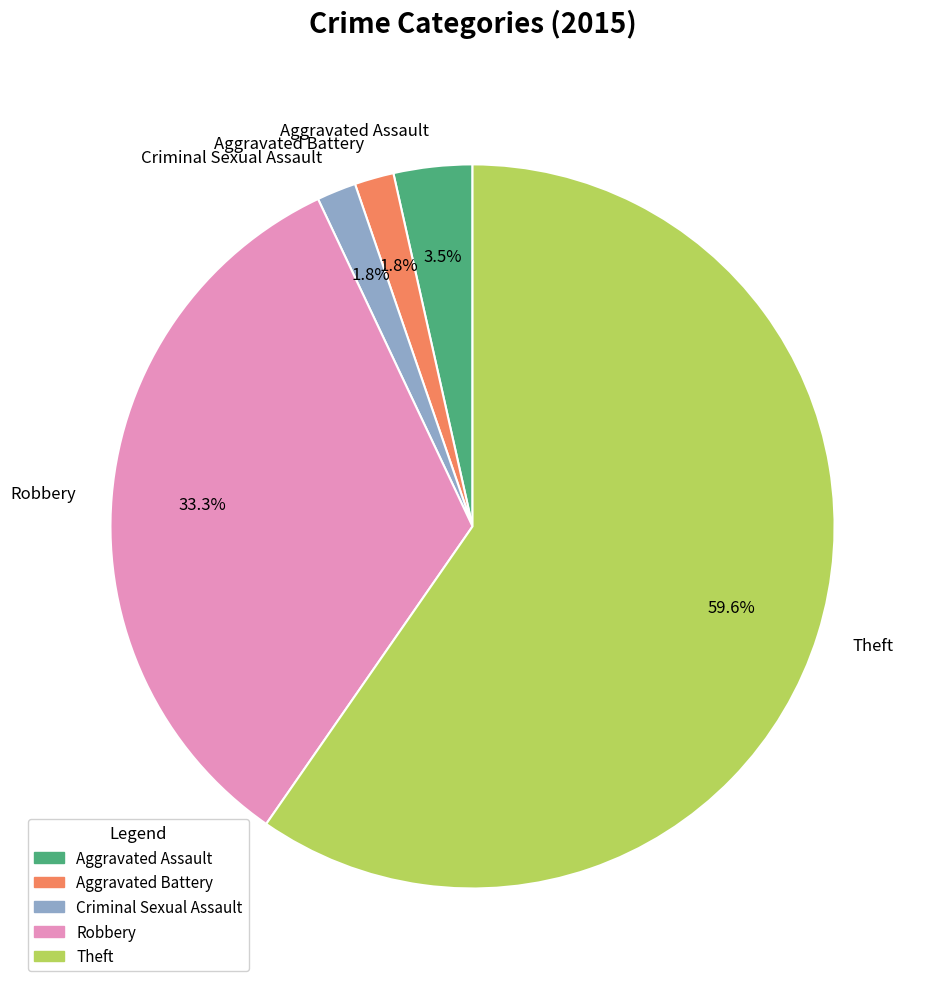

Count the number of slices in the pie.

5